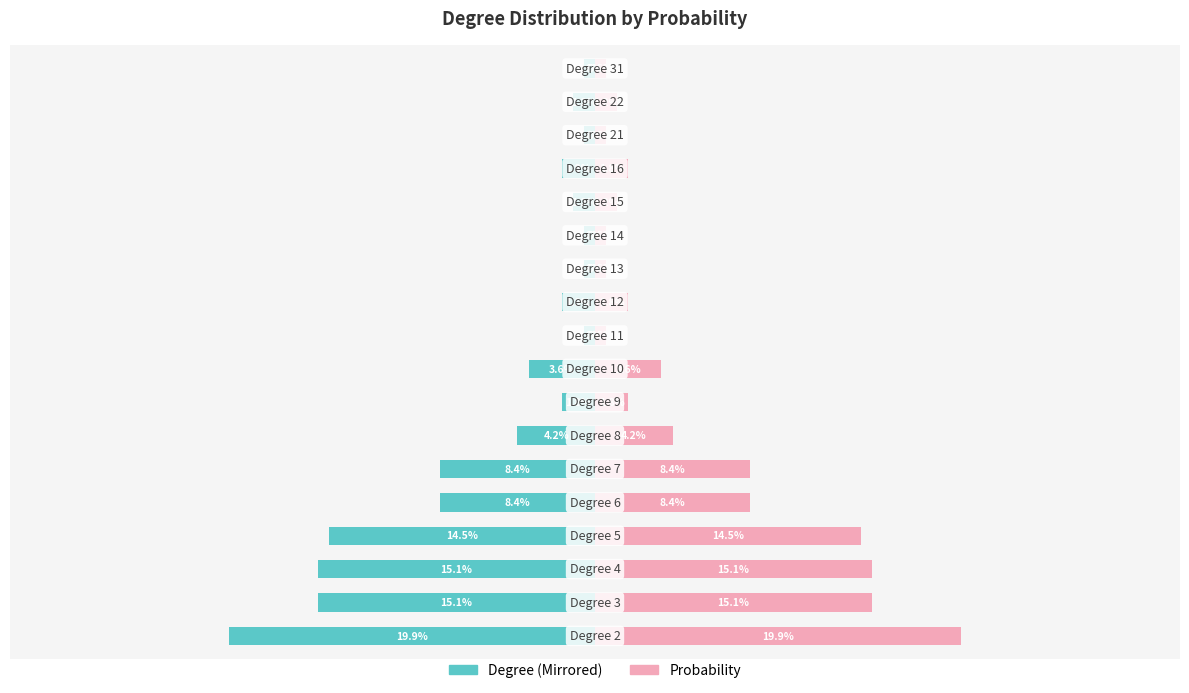

At how many categories does at least one series exceed 0?

18